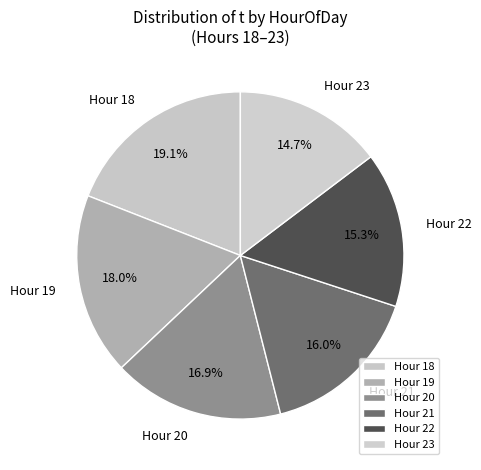

Rank the categories by value from lowest to highest.

Hour 23, Hour 22, Hour 21, Hour 20, Hour 19, Hour 18